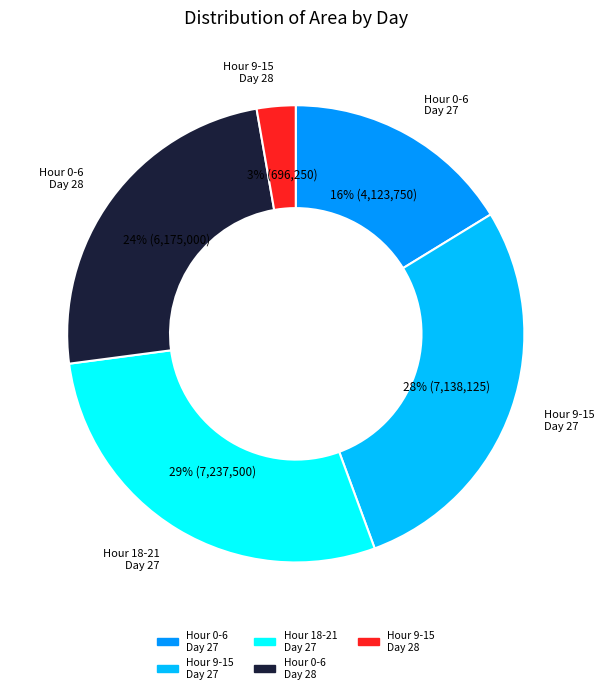

Does any single category account for the majority?

No